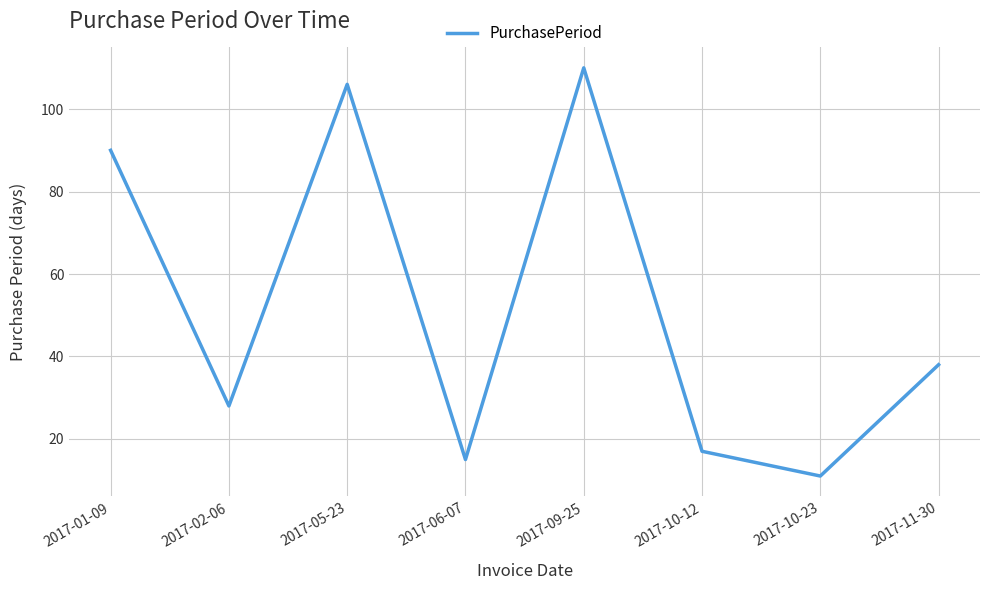

How many distinct data groups are displayed?

1